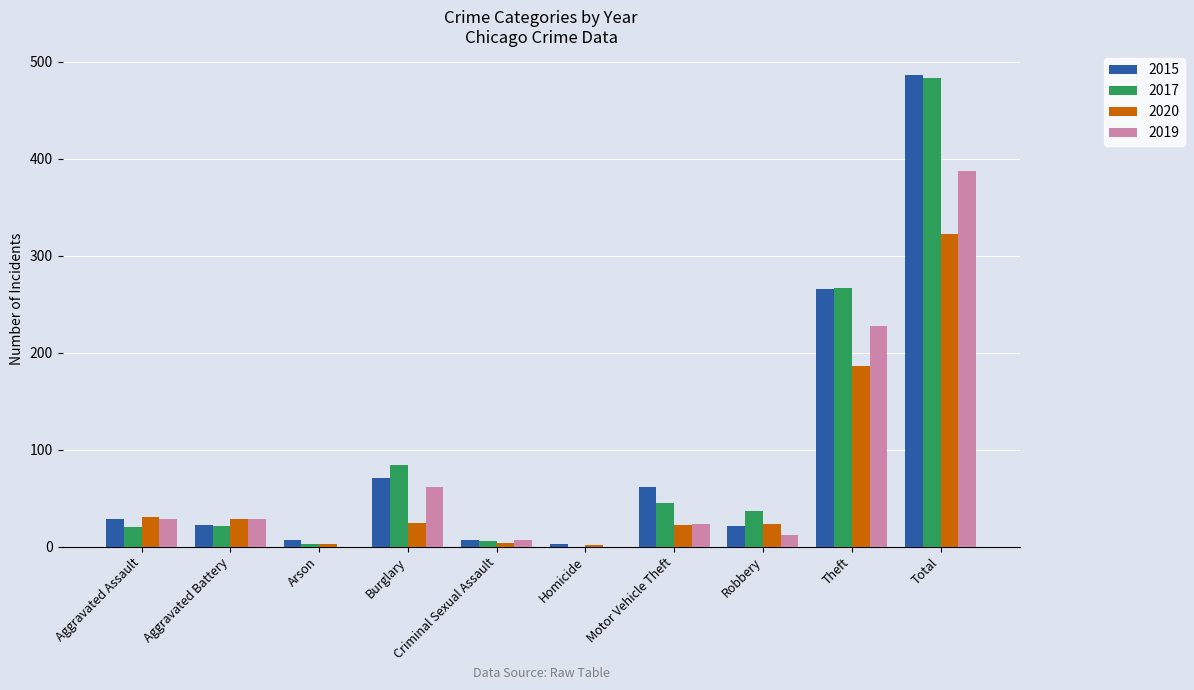

What is the maximum value for 2017?

483